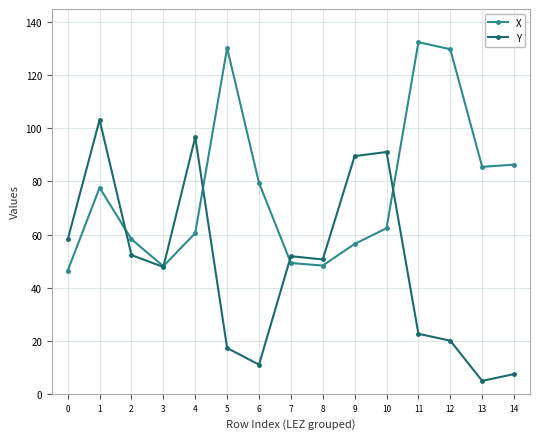

True or false: X has a value of 58.2 at 2.

True